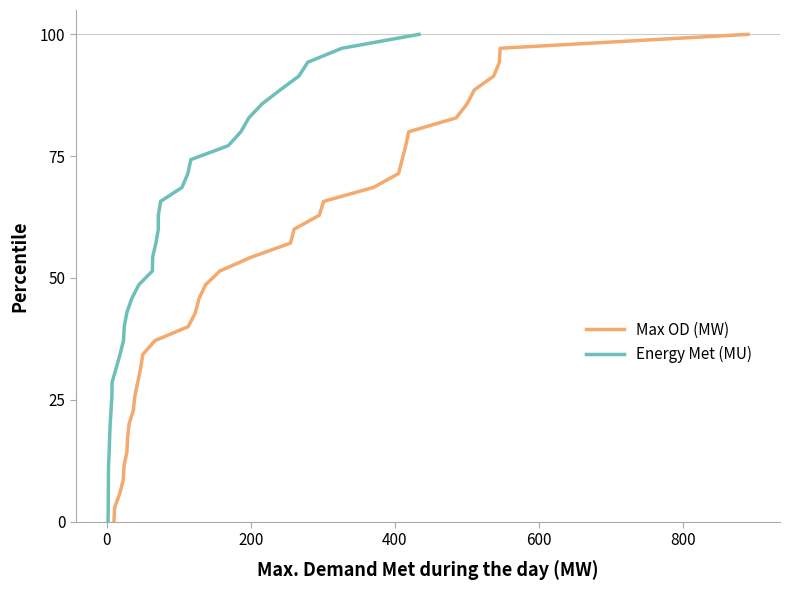

What is the highest value of the Max OD (MW) series?

100.0